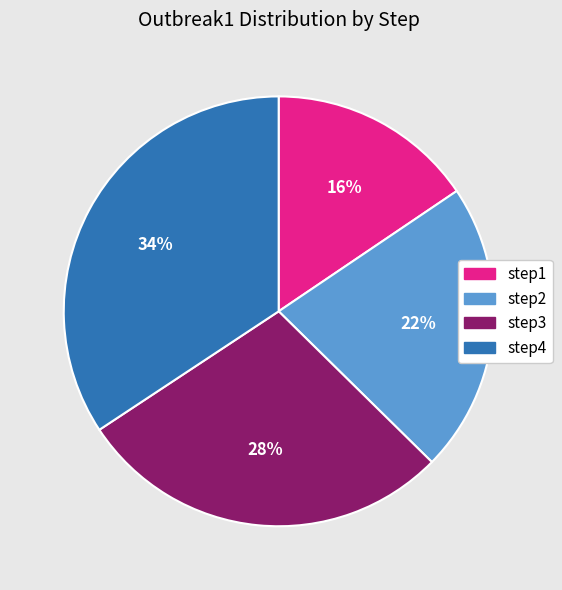

Is the sum of step4 and step3 greater than half?

Yes